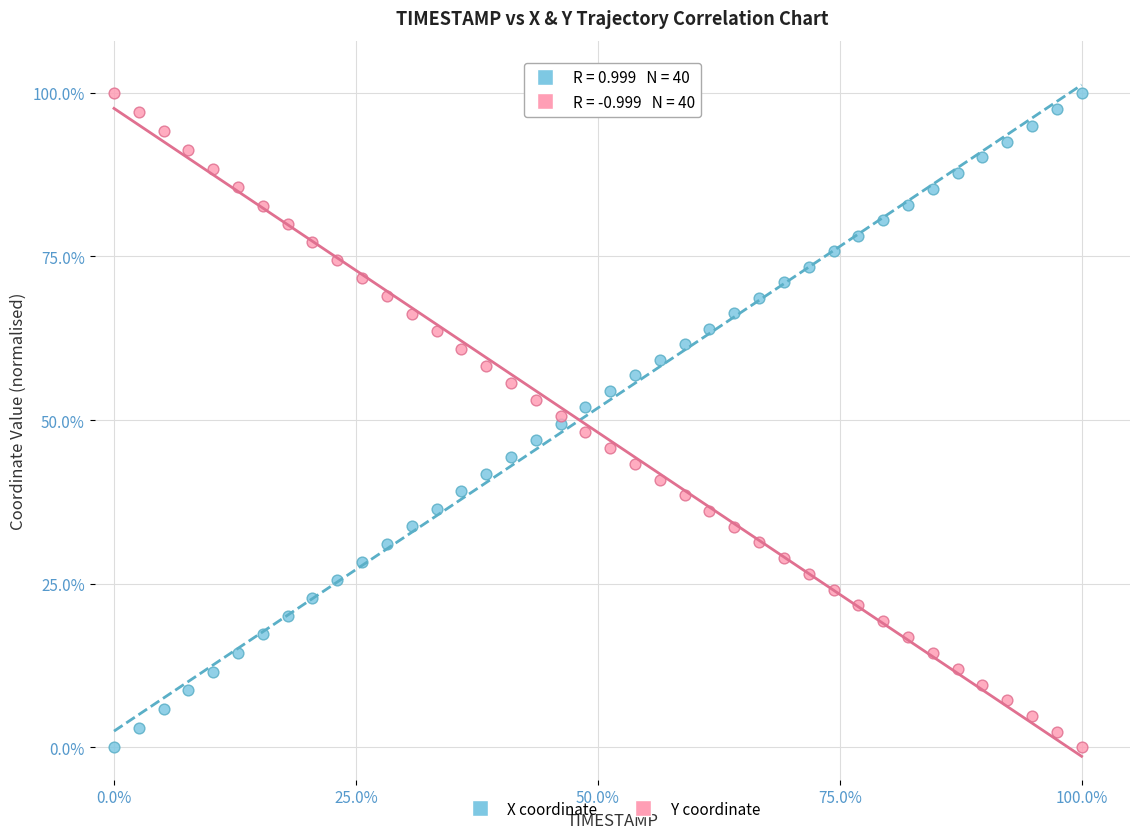

What is the X range (max minus min) for the scatter plot?

100.0